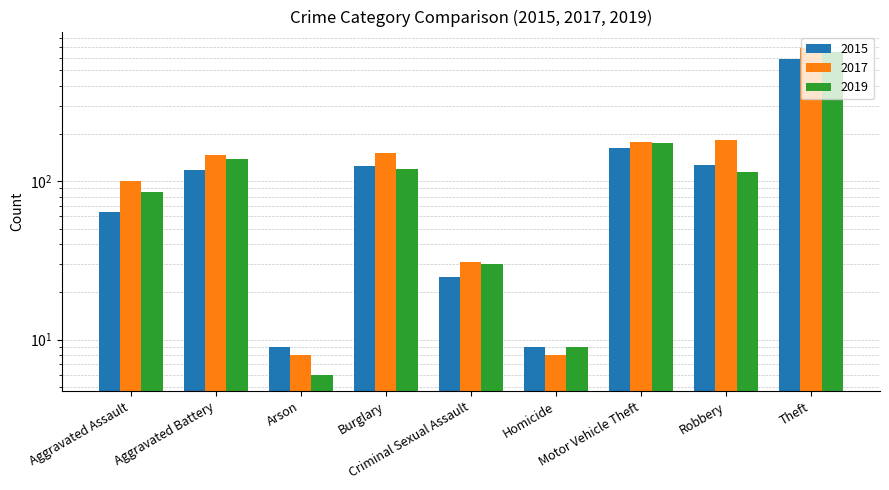

Reading left to right, extract all data points from this chart.

2015: Aggravated Assault=64	Aggravated Battery=117	Arson=9	Burglary=125	Criminal Sexual Assault=25	Homicide=9	Motor Vehicle Theft=161	Robbery=126	Theft=591
2017: Aggravated Assault=100	Aggravated Battery=147	Arson=8	Burglary=151	Criminal Sexual Assault=31	Homicide=8	Motor Vehicle Theft=177	Robbery=183	Theft=694
2019: Aggravated Assault=85	Aggravated Battery=138	Arson=6	Burglary=119	Criminal Sexual Assault=30	Homicide=9	Motor Vehicle Theft=174	Robbery=115	Theft=653